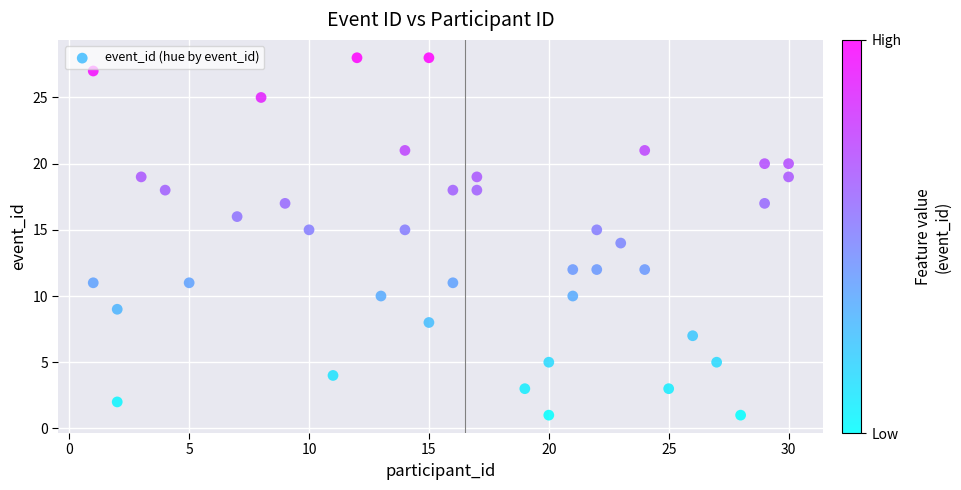

What is the range of Y values (max minus min)?

27